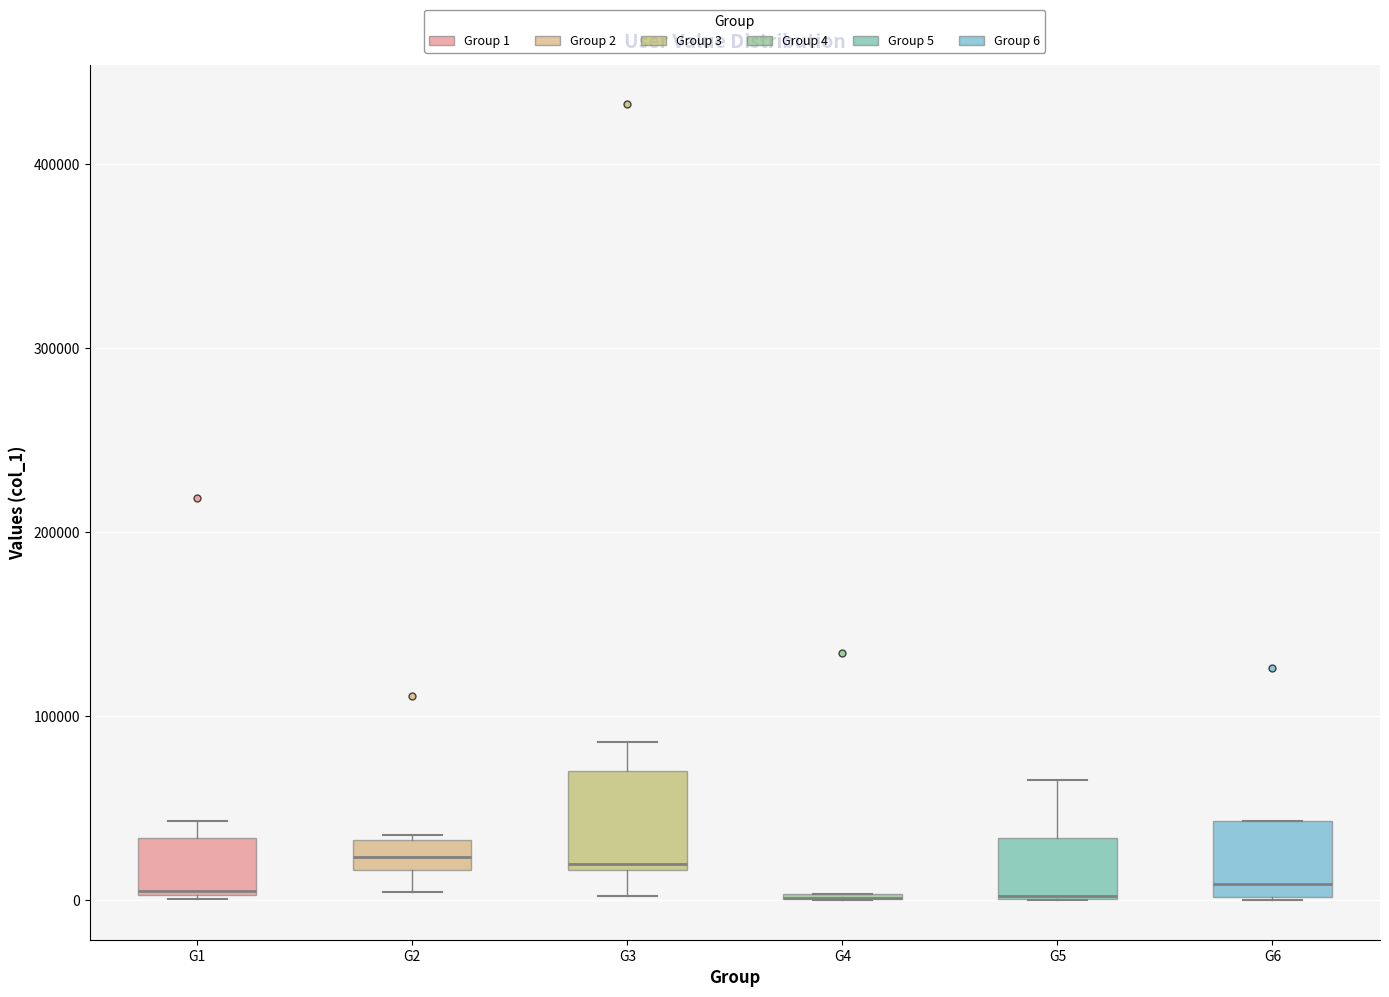

Reading left to right, read every box against the y-axis: the position of its median line, the range the box covers, and the ends of its whiskers. The values are not printed on the chart, so give them approximately, as read against the axis.

G1: median 0, box 0 to 30000, whiskers 0 to 40000
G2: median 20000 (inside the box), box 20000 to 30000, whiskers 0 to 40000
G3: median 20000 (just above the box's lower edge), box 20000 to 70000, whiskers 0 to 90000
G4: box collapsed to a line at 0, whiskers 0 to 0
G5: median 0 (drawn on the box's lower edge), box 0 to 30000, whiskers 0 to 70000
G6: median 10000, box 0 to 40000, whiskers 0 to 40000